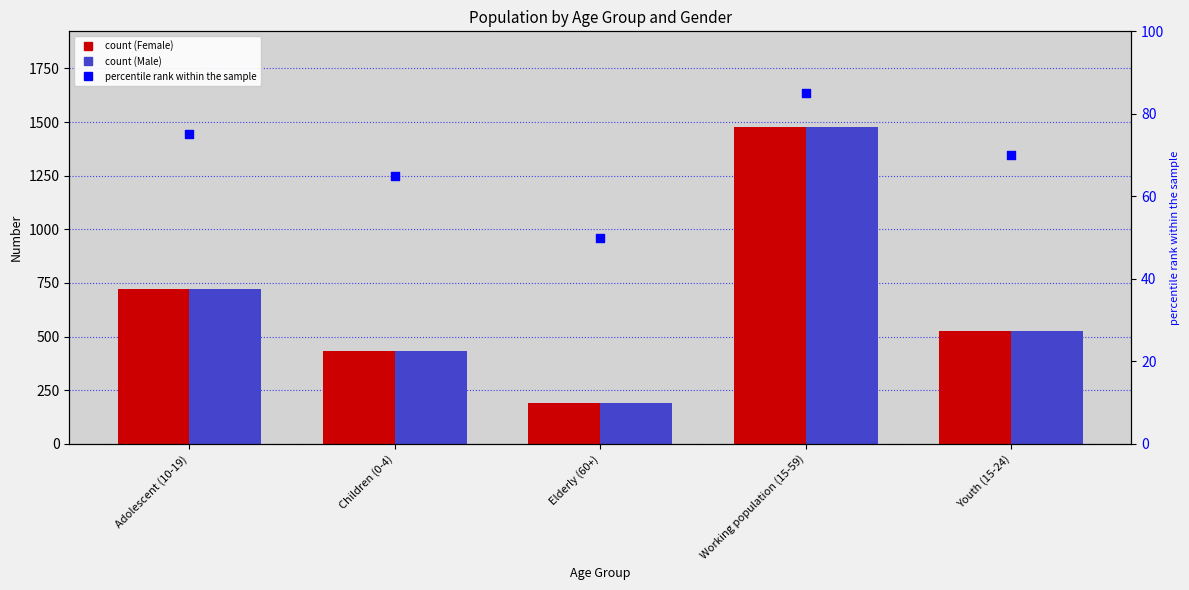

What are all the series names shown in the legend?

Female, Male, percentile rank within the sample